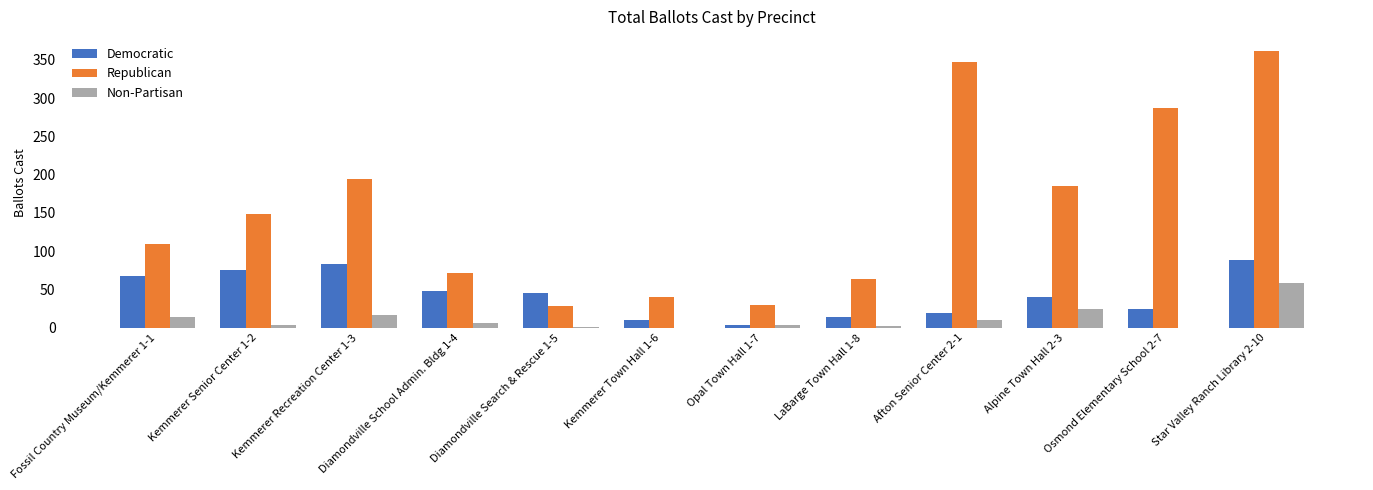

Which category has the highest value across all series?

Star Valley Ranch Library 2-10